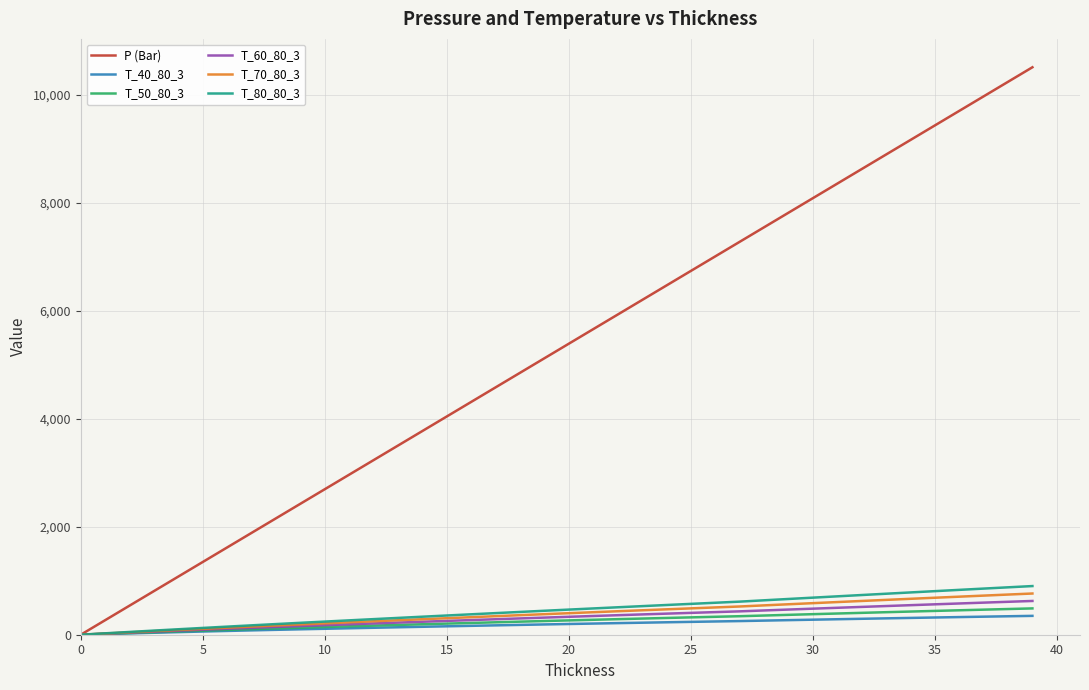

What are all the series names shown in the legend?

P (Bar), T_40_80_3, T_50_80_3, T_60_80_3, T_70_80_3, T_80_80_3